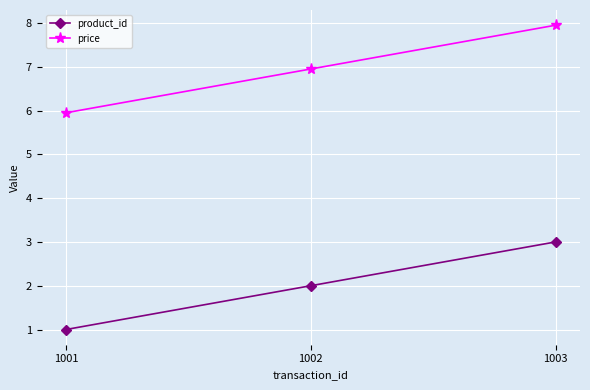

What is the highest value of the product_id series?

3.0